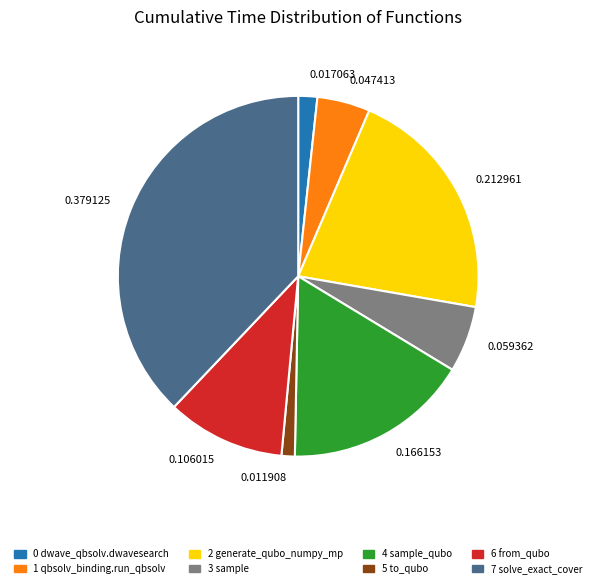

Does any single category account for the majority?

No